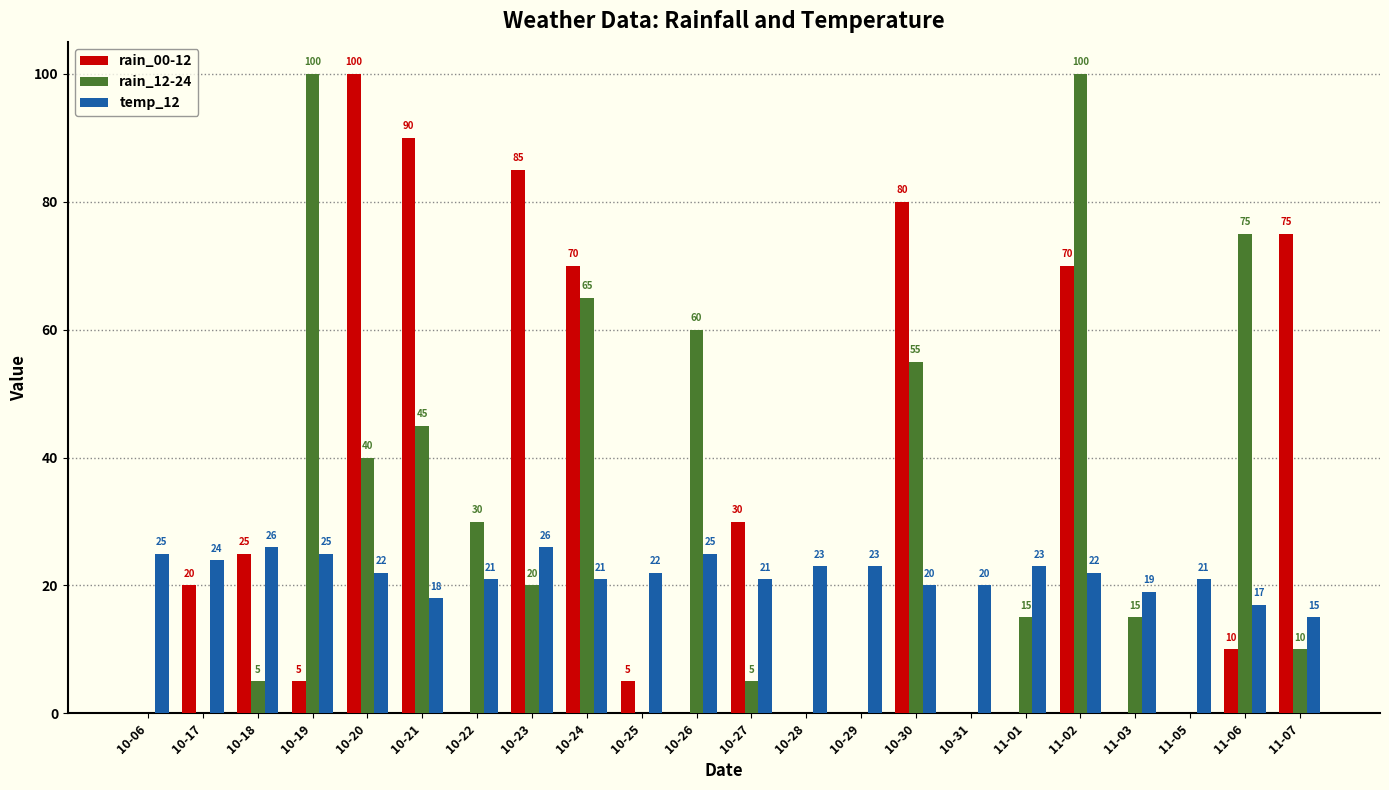

Which series has the largest total across all categories?

rain_00-12